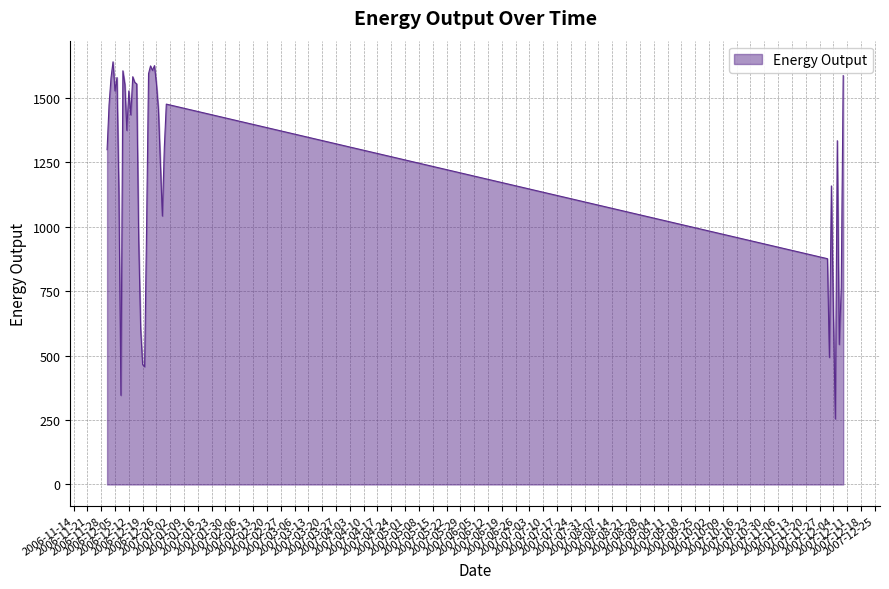

What is the greatest value displayed?

1639.9